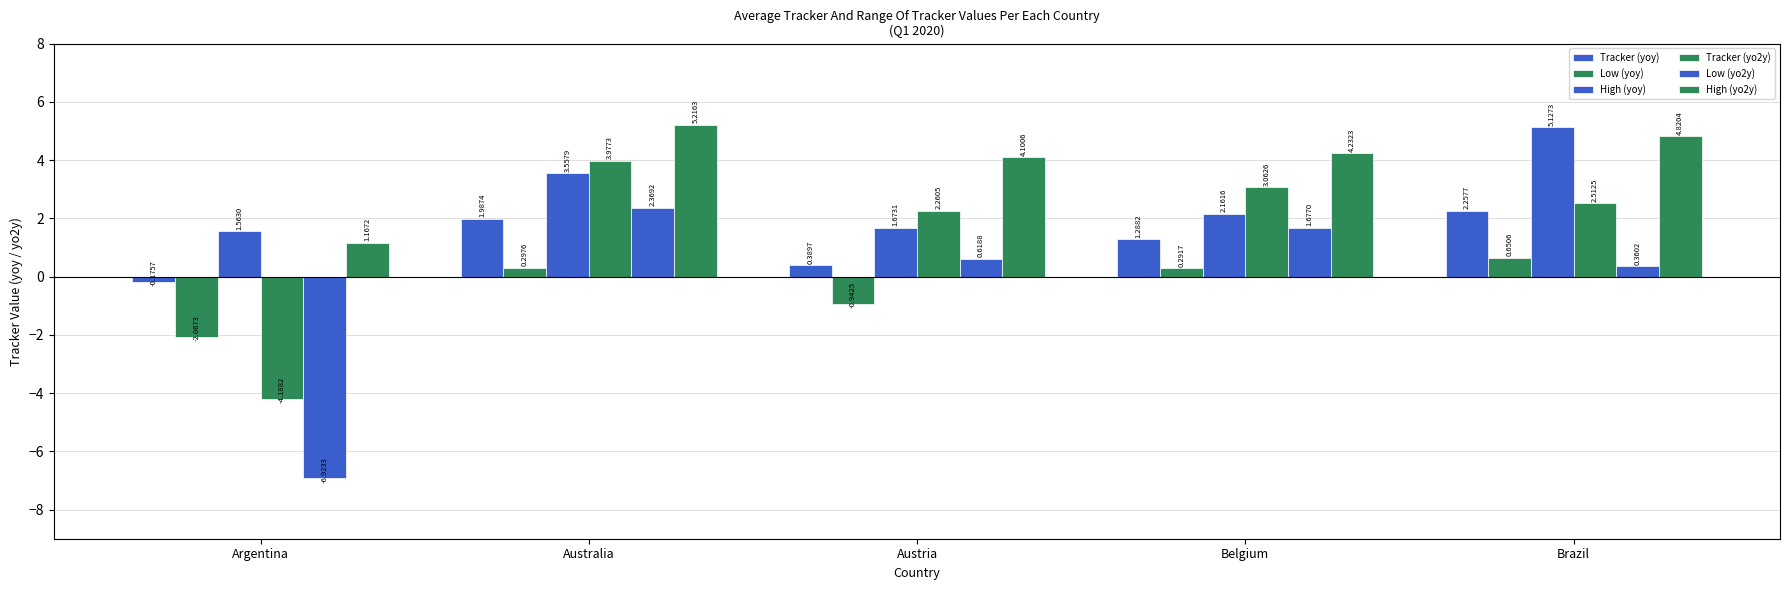

How many series are shown in this chart?

6